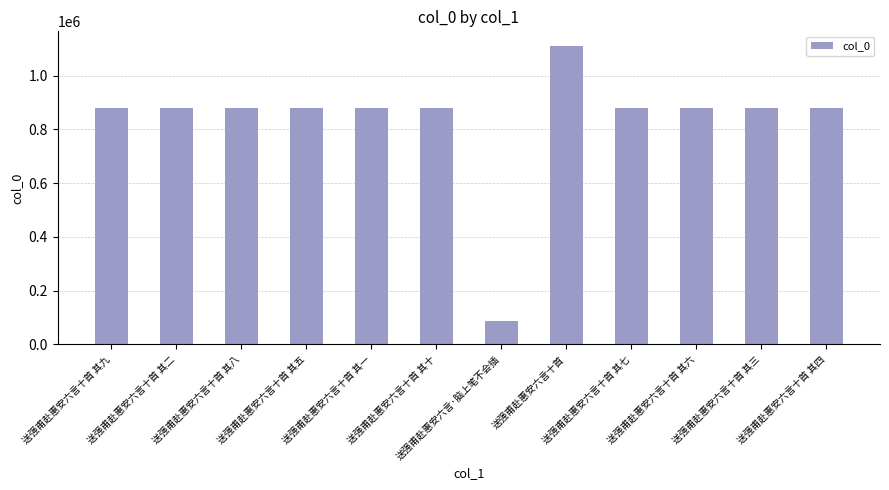

What is the label of the 7th bar from the right?

送强甫赴惠安六言十首 其十